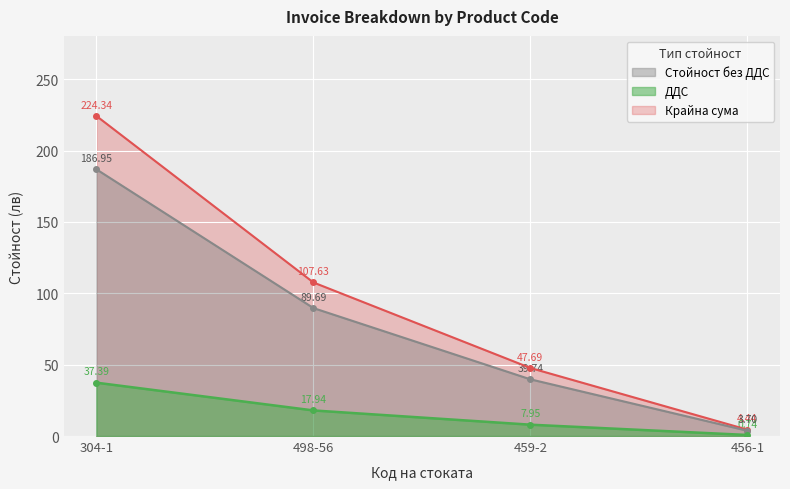

How many distinct data groups are displayed?

3